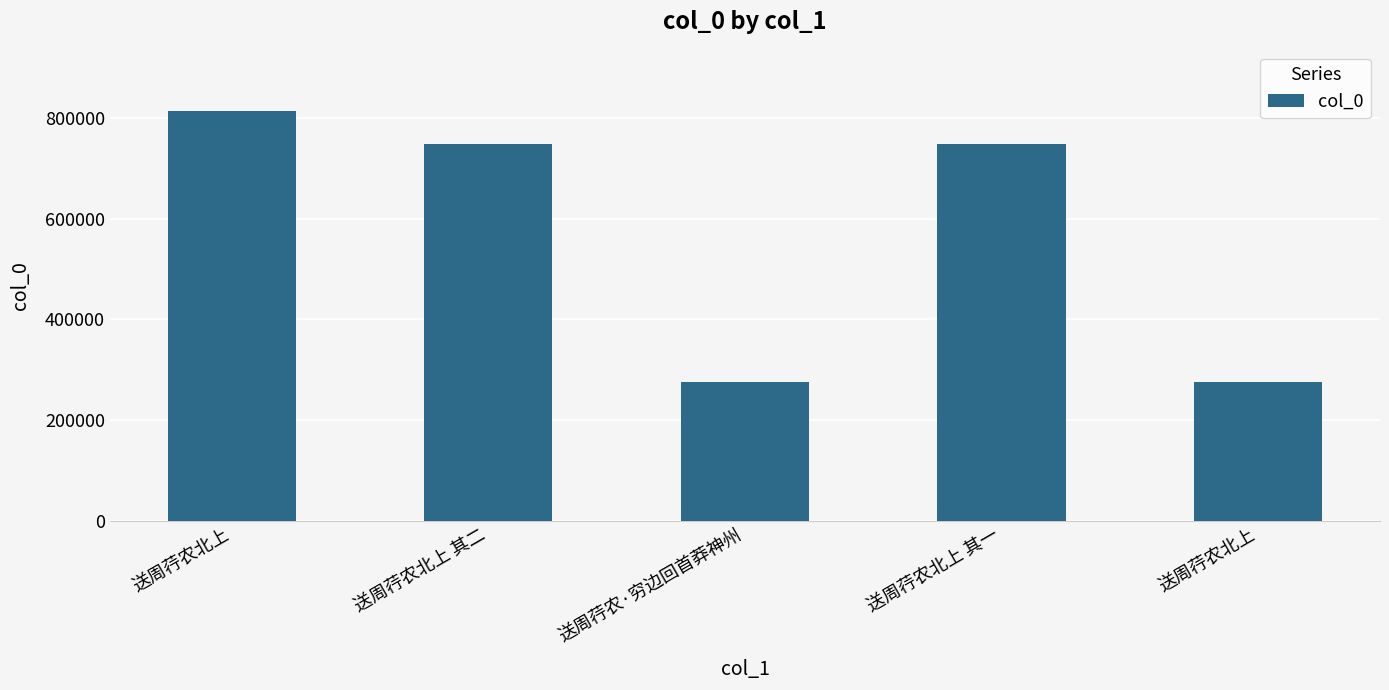

What is the label of the 2nd bar from the left?

送周荇农北上 其二